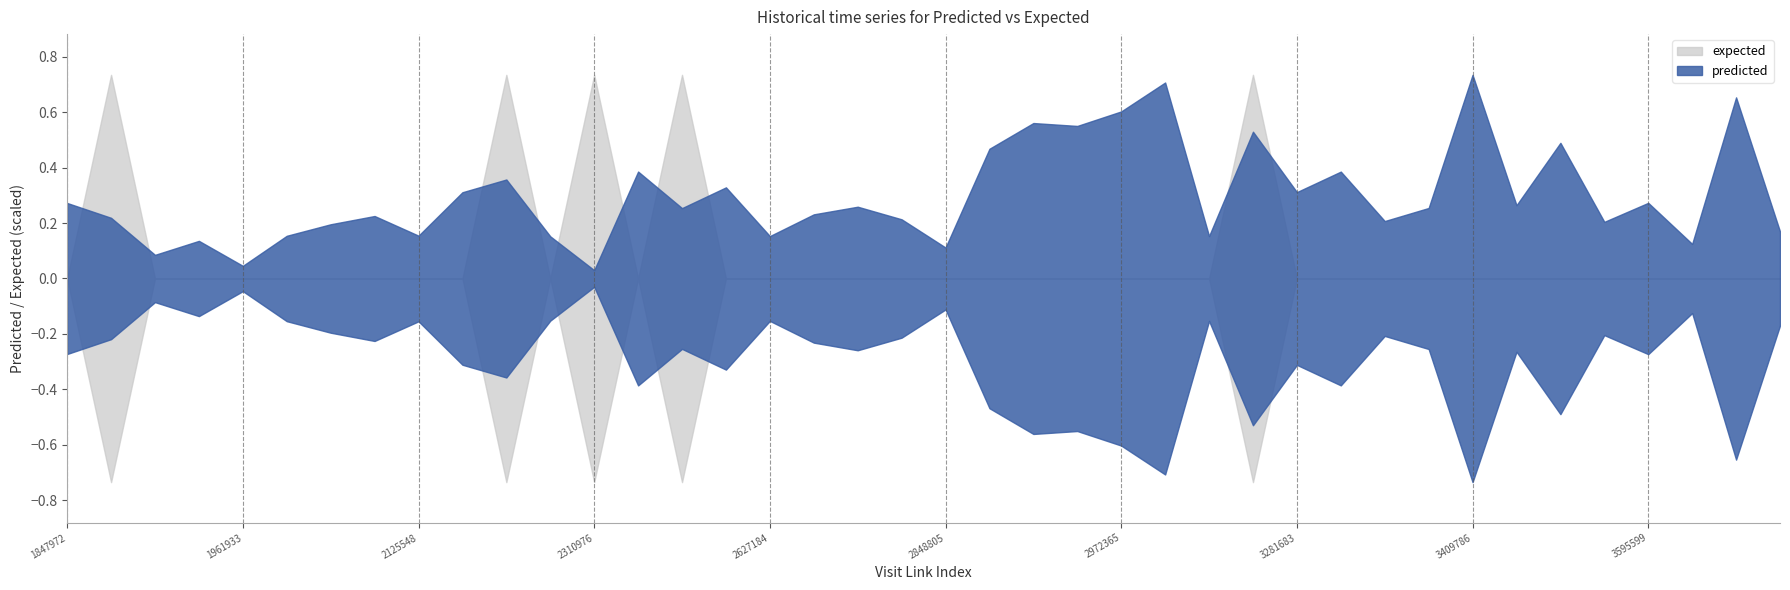

Does the chart have visible grid lines?

No